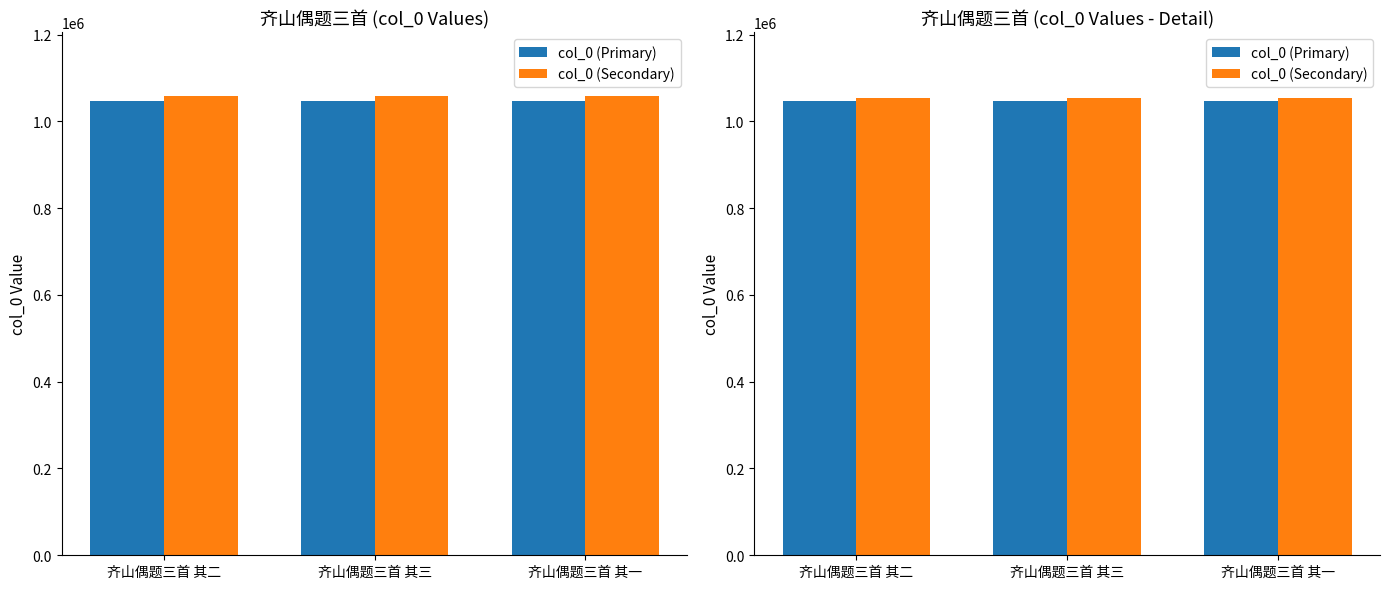

Which has a higher value, 齐山偶题三首 其三 or 齐山偶题三首 其一?

齐山偶题三首 其三